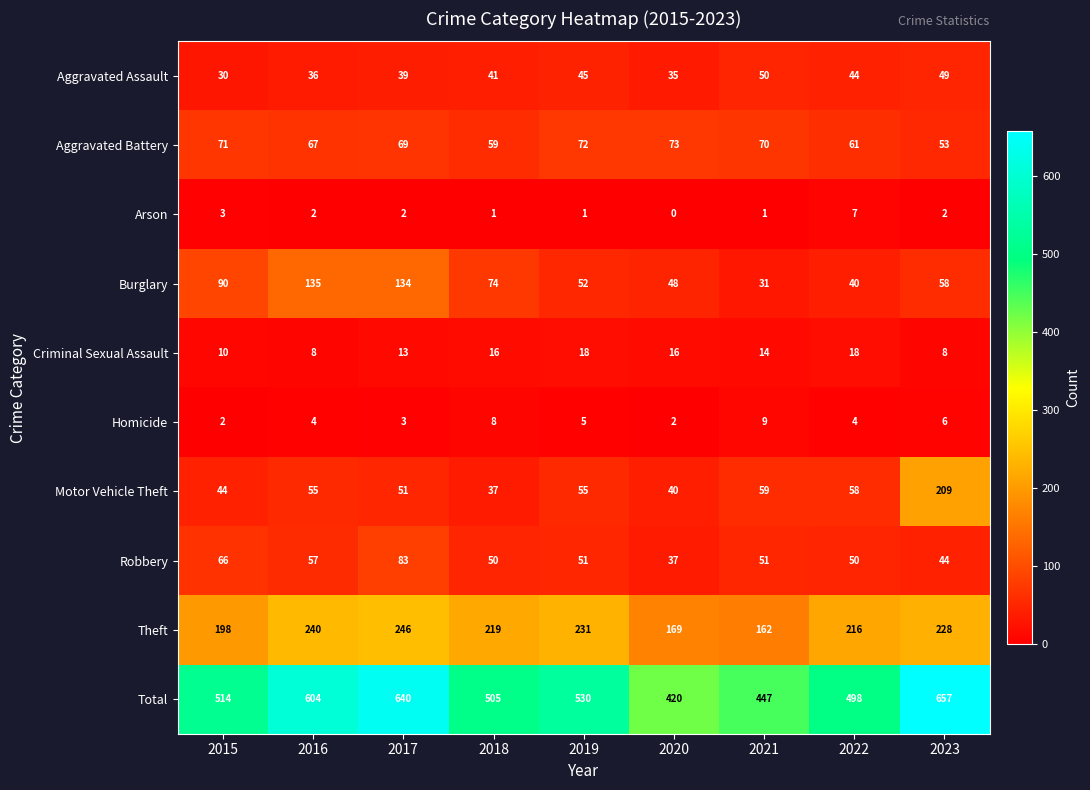

List the series in order of their peak value, lowest first.

Arson, Homicide, Criminal Sexual Assault, Aggravated Assault, Aggravated Battery, Robbery, Burglary, Motor Vehicle Theft, Theft, Total